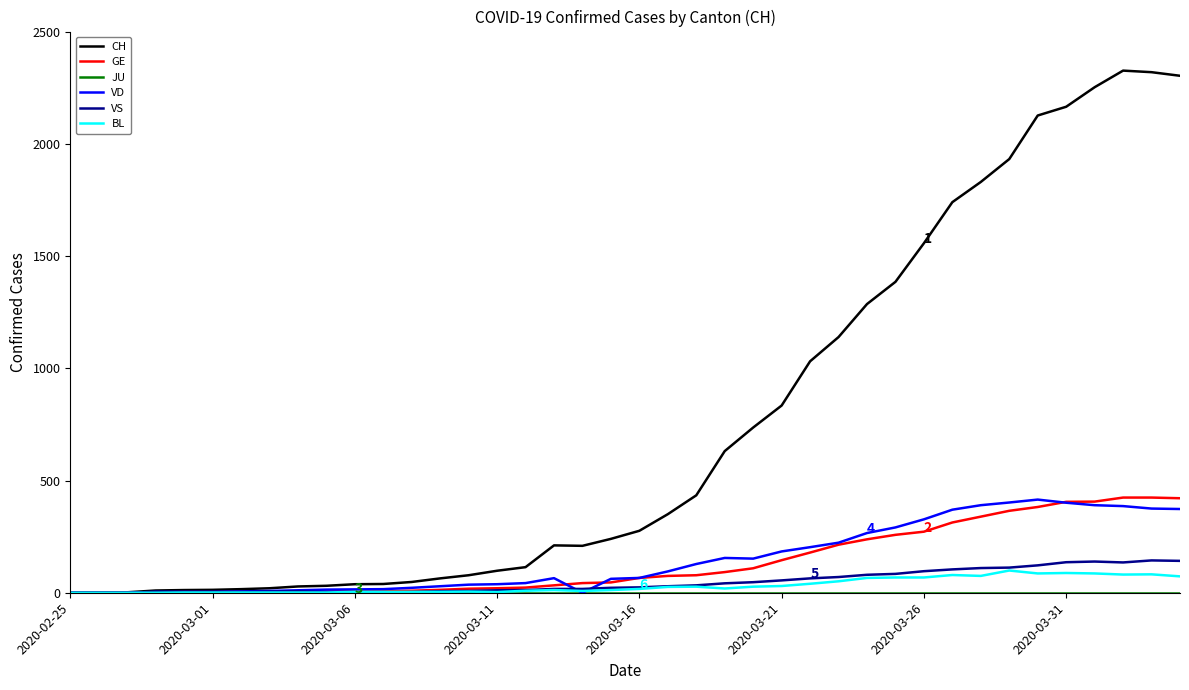

Which series has the widest spread of values?

CH